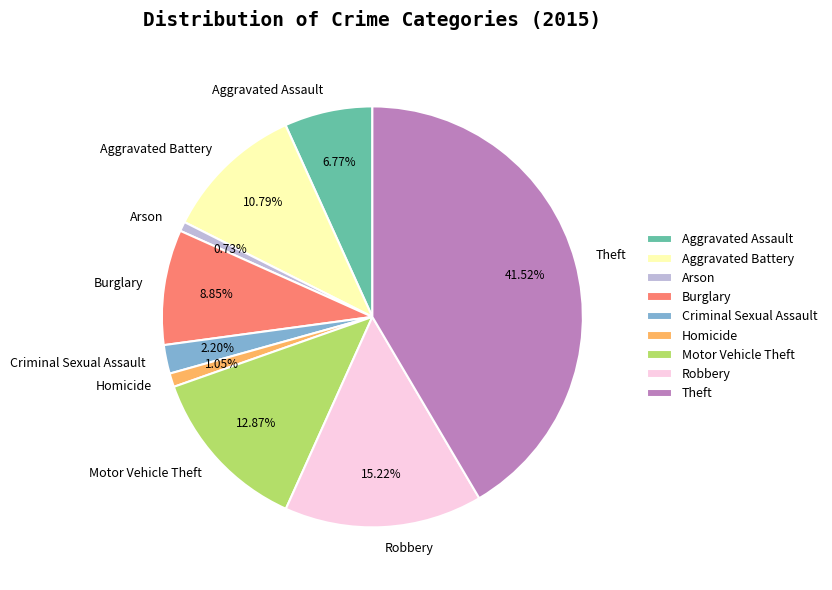

Which slice is the largest?

Theft